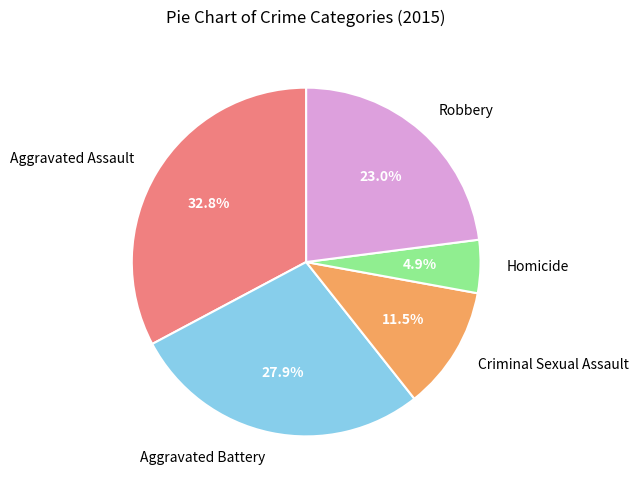

To the nearest percent, what portion does Homicide represent?

5%